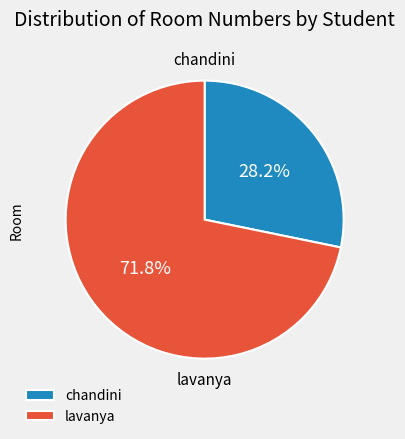

What is the smallest slice in the pie chart?

chandini